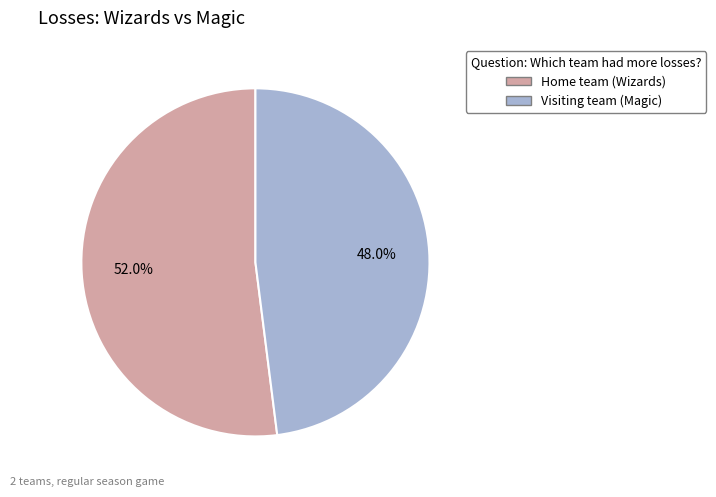

How many slices are in this pie chart?

2